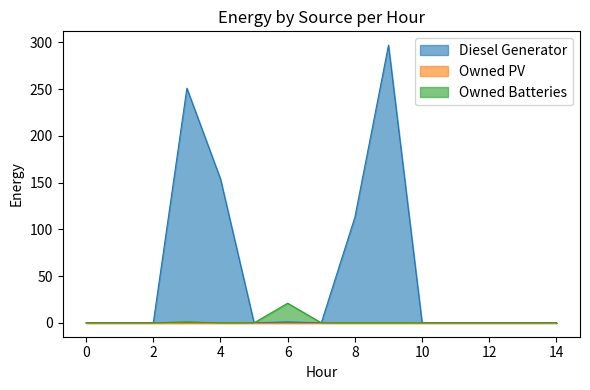

What is the difference between the maximum and minimum values in the Owned Batteries series?

21